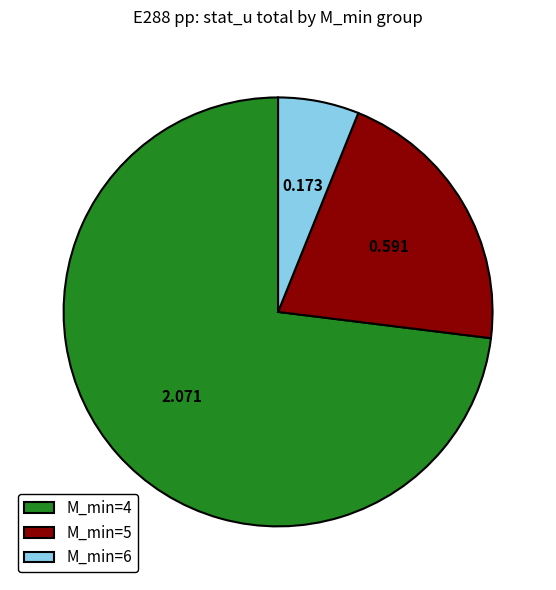

Does M_min=6 represent more than half of the total?

No